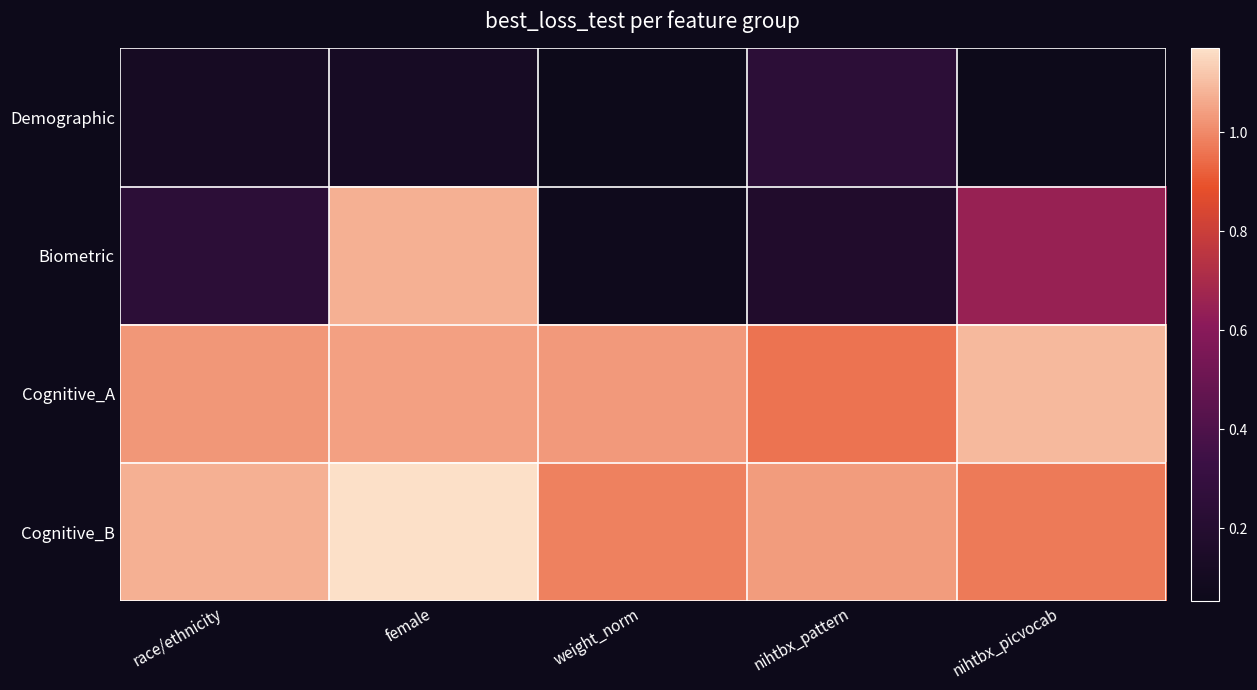

Reading left to right, what are all the values shown in this chart?

Demographic: race/ethnicity=0.1	female=0.1	weight_norm=0.1	nihtbx_pattern=0.2	nihtbx_picvocab=0.1
Biometric: race/ethnicity=0.2	female=1.1	weight_norm=0.1	nihtbx_pattern=0.2	nihtbx_picvocab=0.6
Cognitive_A: race/ethnicity=1.0	female=1.0	weight_norm=1.0	nihtbx_pattern=1.0	nihtbx_picvocab=1.1
Cognitive_B: race/ethnicity=1.1	female=1.2	weight_norm=1.0	nihtbx_pattern=1.0	nihtbx_picvocab=1.0